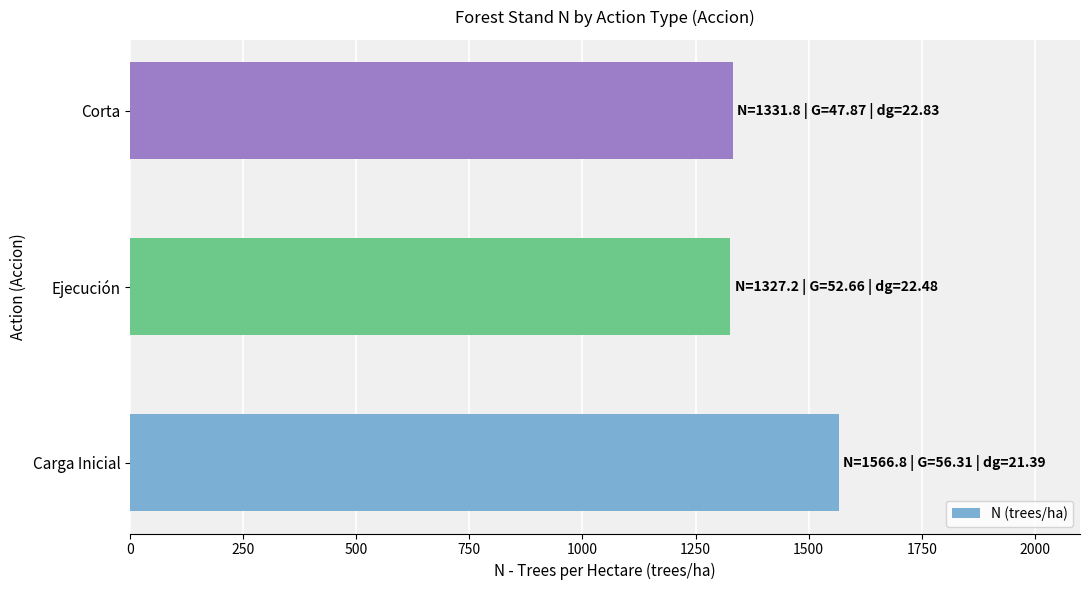

What is the smallest value displayed?

1327.2